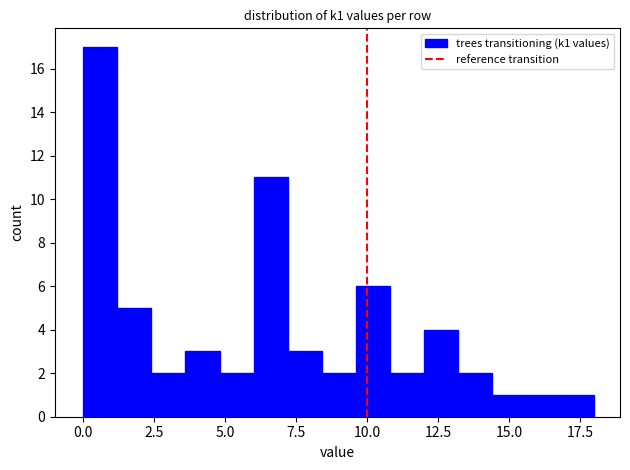

Read against the x-axis, roughly where is the centre of the tallest bar?

0.5